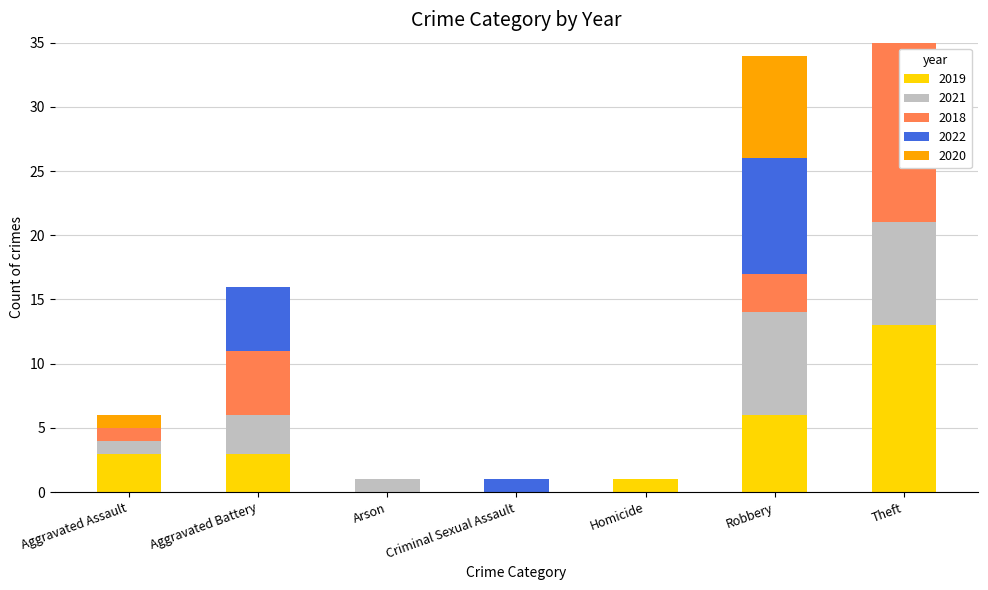

At how many categories does at least one series exceed 11?

1